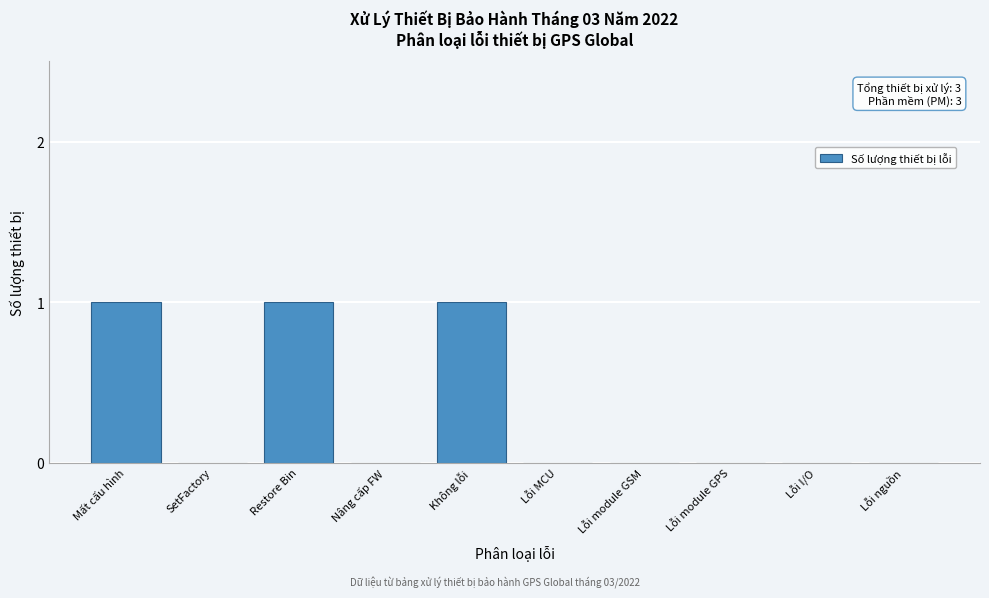

Reading left to right, list all the values displayed in this chart.

Mất cấu hình=1	SetFactory=0	Restore Bin=1	Nâng cấp FW=0	Không lỗi=1	Lỗi MCU=0	Lỗi module GSM=0	Lỗi module GPS=0	Lỗi I/O=0	Lỗi nguồn=0